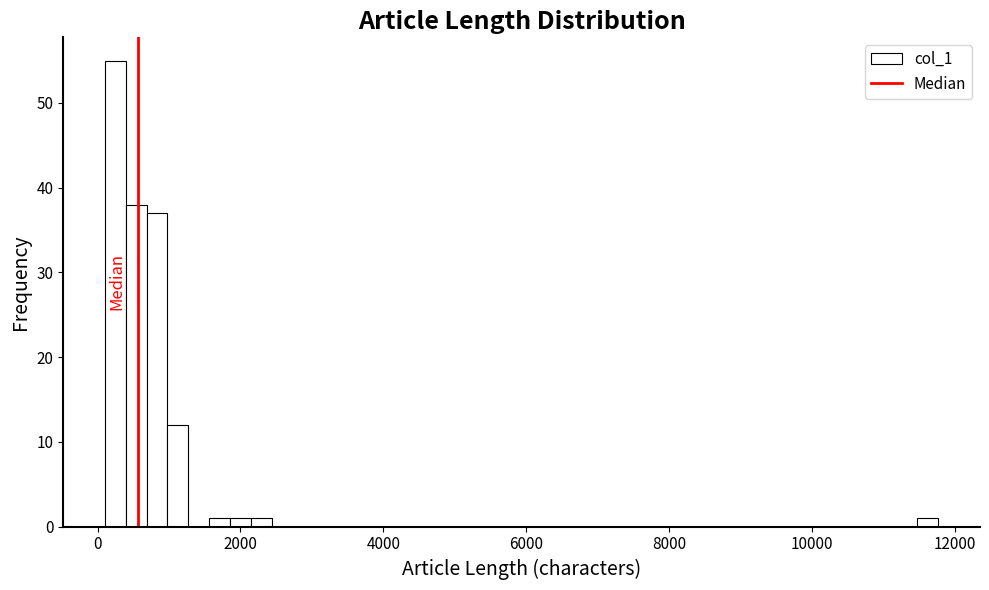

Read against the x-axis, roughly where is the centre of the tallest bar?

200